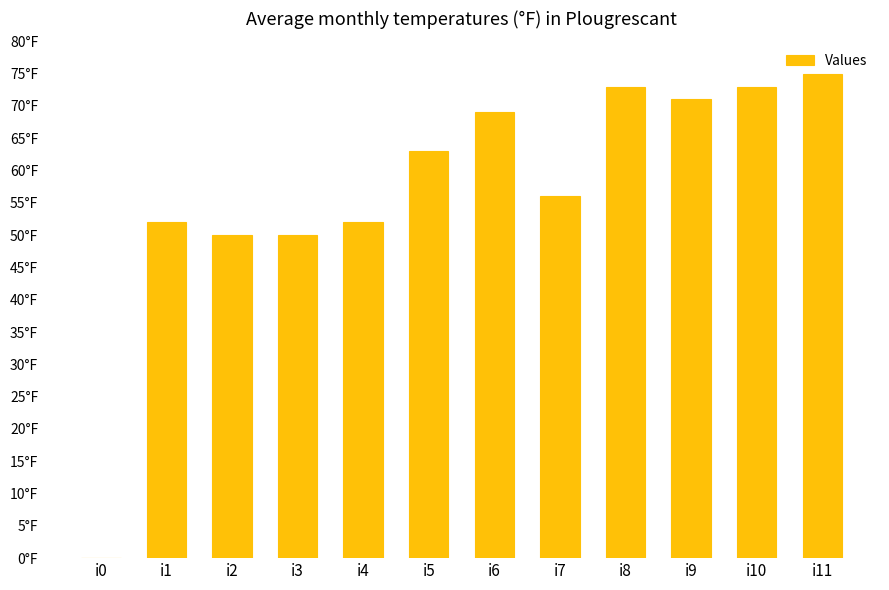

Which label corresponds to the smallest value in the chart?

i0